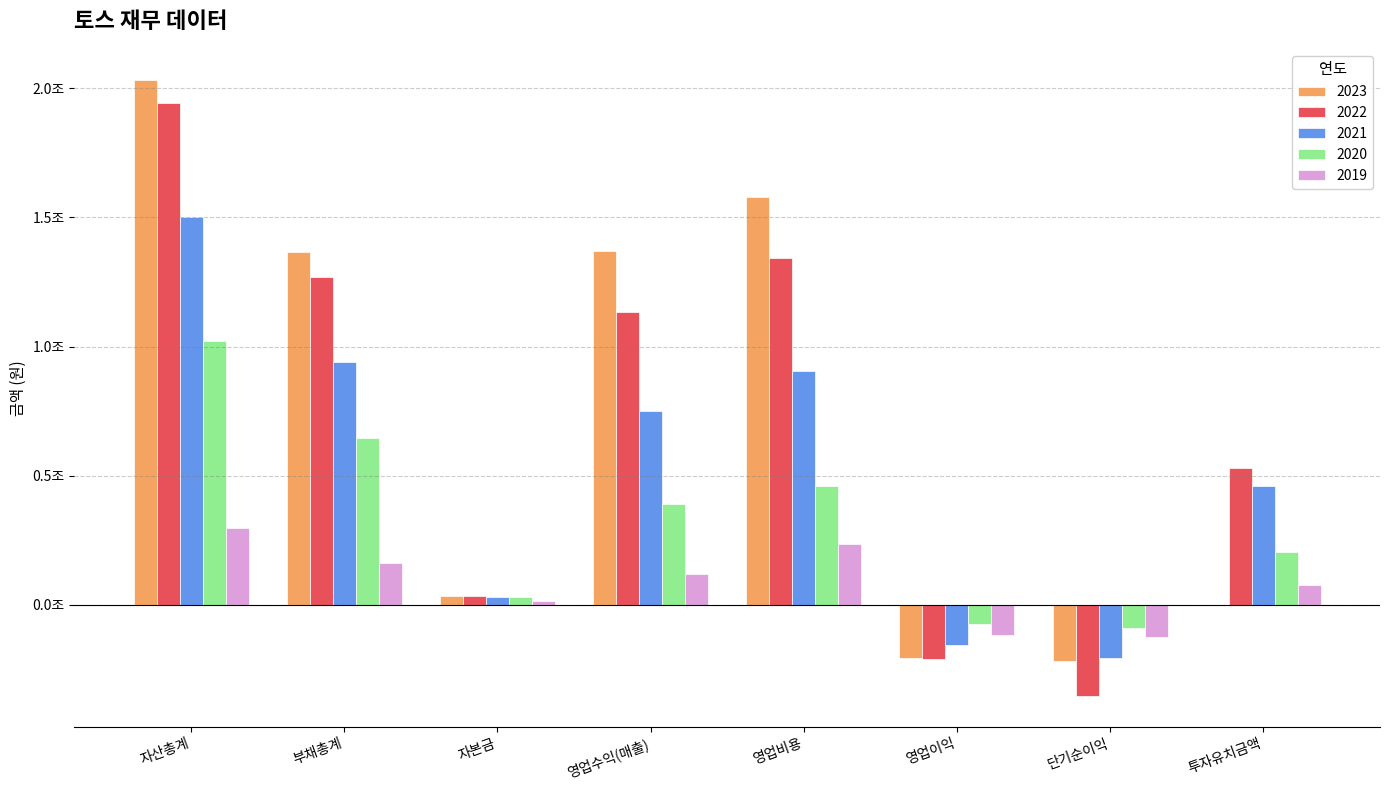

What are all the series names shown in the legend?

2023, 2022, 2021, 2020, 2019